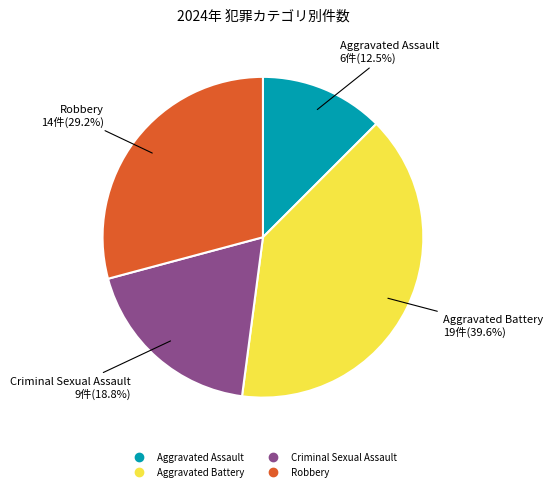

Rank the categories by value from lowest to highest.

Aggravated Assault, Criminal Sexual Assault, Robbery, Aggravated Battery